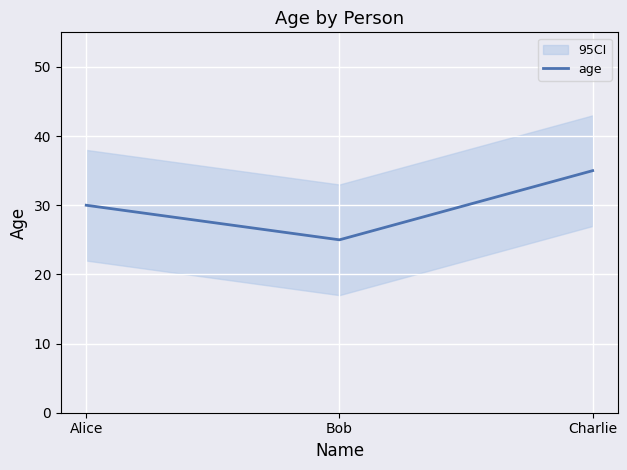

List the labels in order of value, smallest first.

Bob, Alice, Charlie